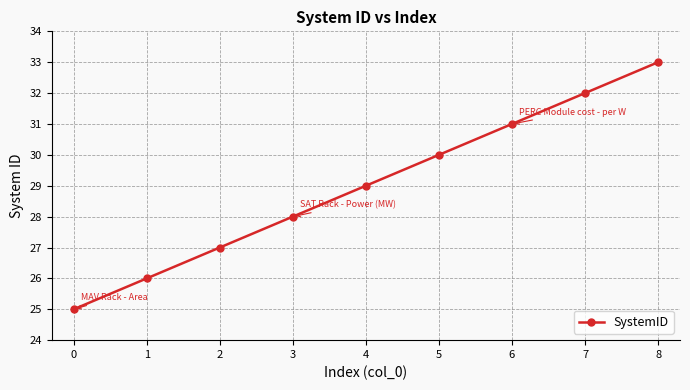

What is the change in value from 6 to 8?

+2